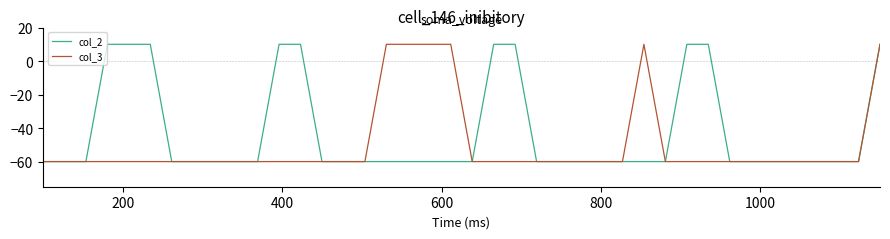

Which series has the largest total across all categories?

col_2